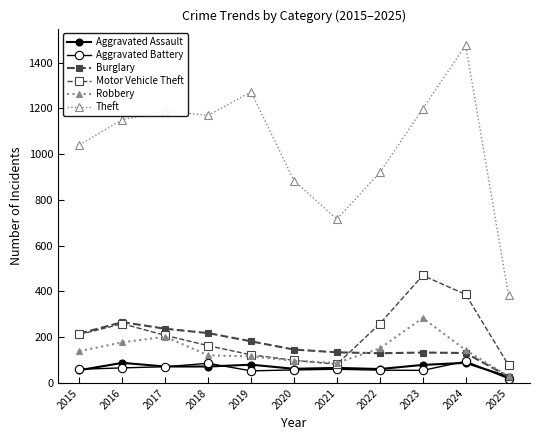

What is the sum of the Theft values at 2022 and 2020?

1804